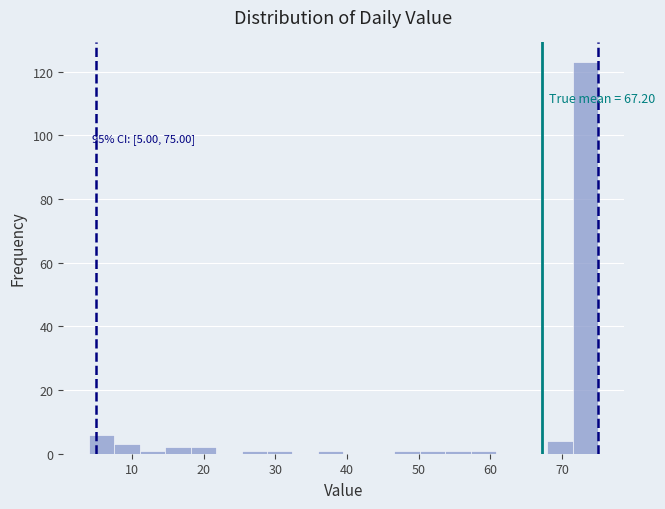

Around what value on the x-axis is the tallest bar? Give the approximate position of its centre, as read against the axis.

73